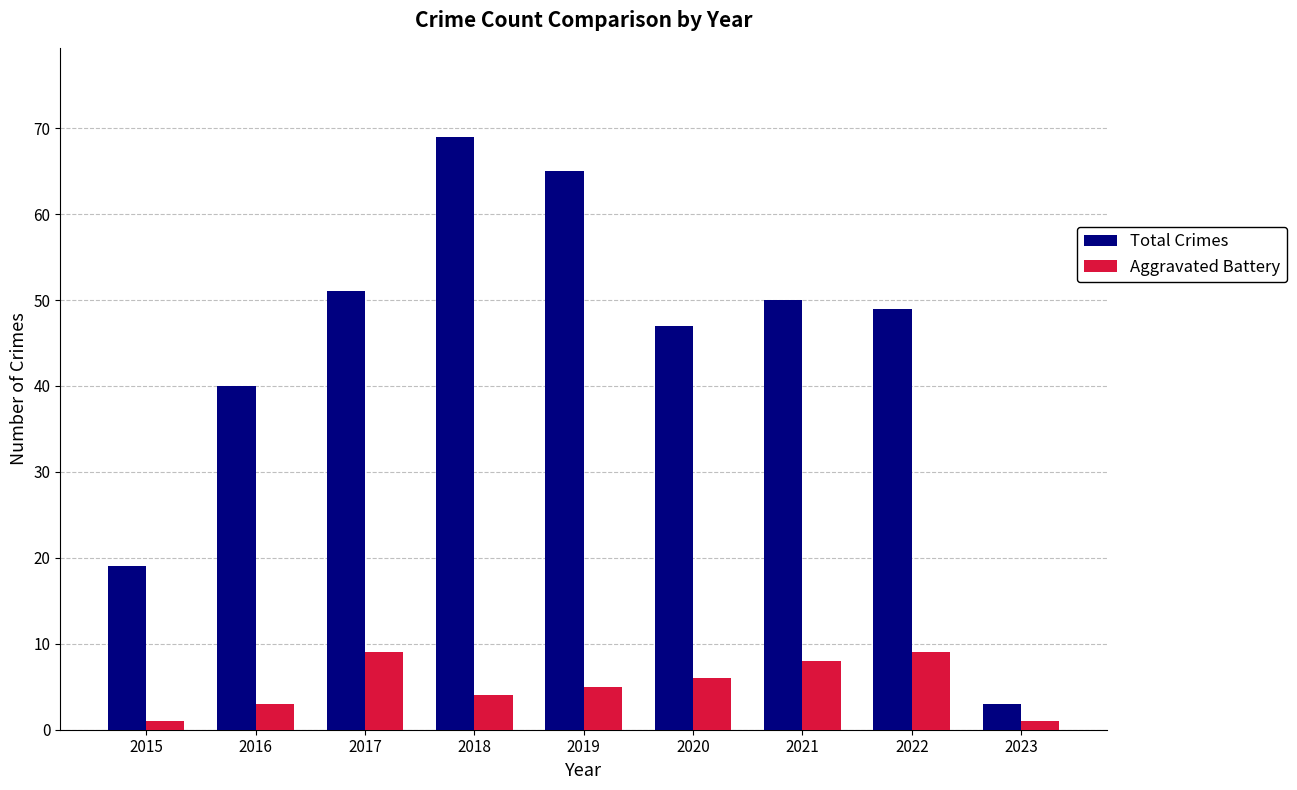

Which series has the largest range (max minus min)?

Total Crimes